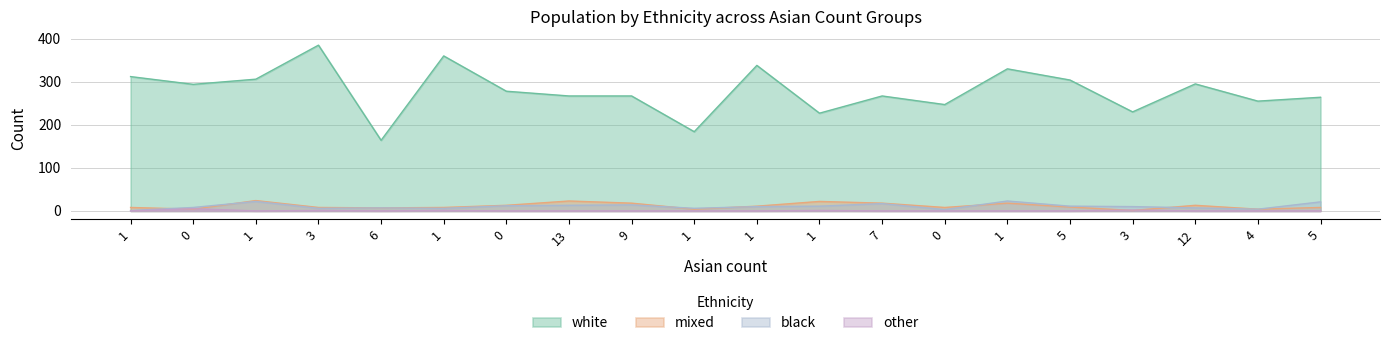

At which category is the sum across all series the highest?

3